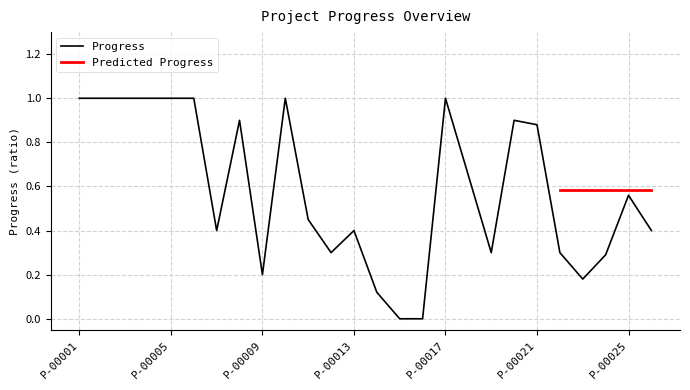

What is the average value?

0.6